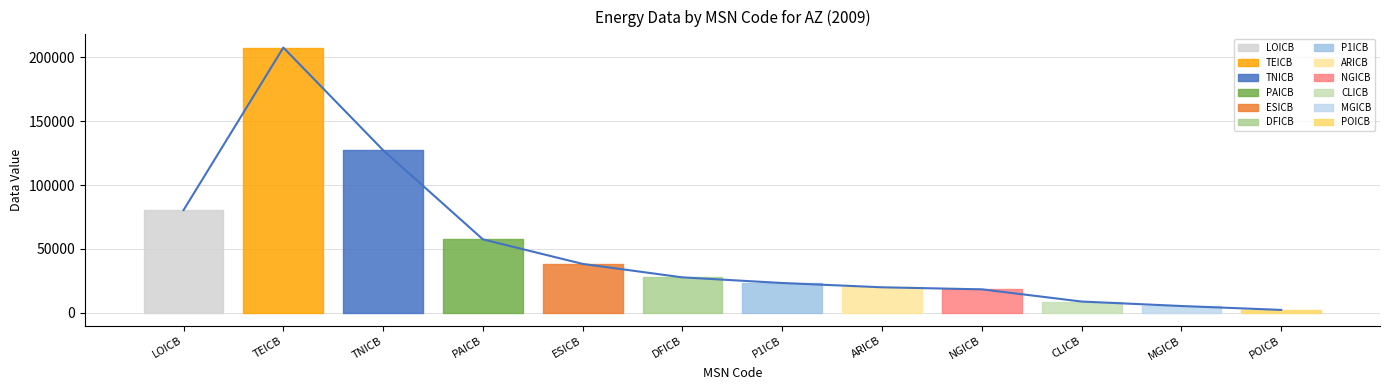

True or false: the data has more than 0 interior local peaks.

True